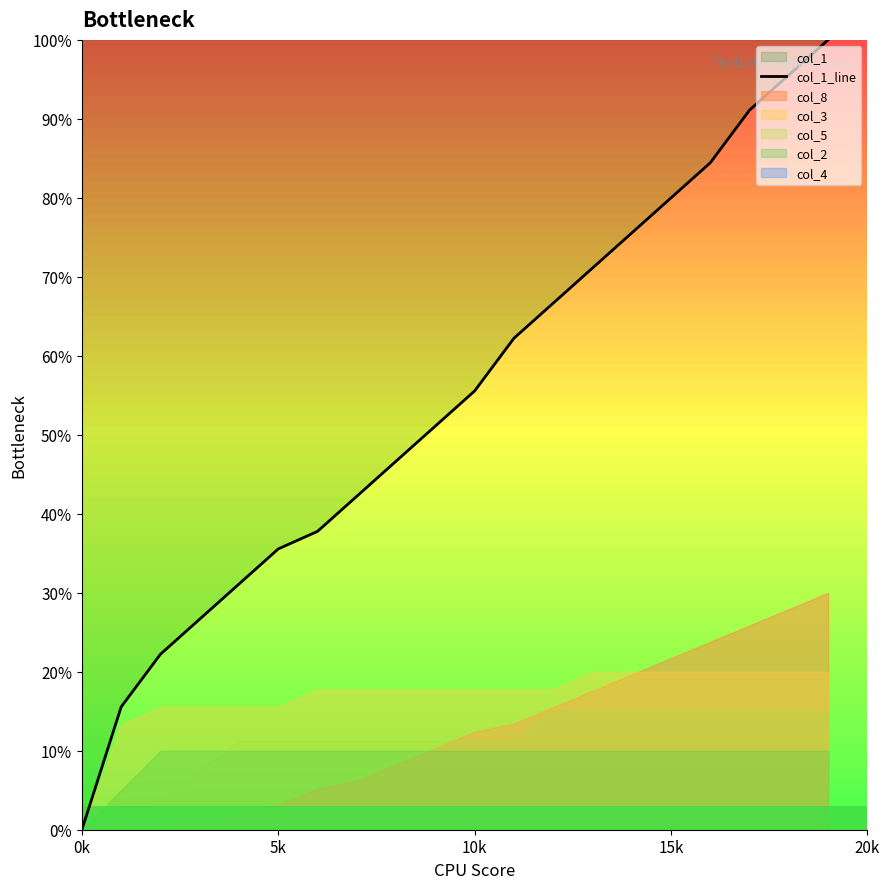

The value of col_1_line at 0k is 45.5. True or false?

False